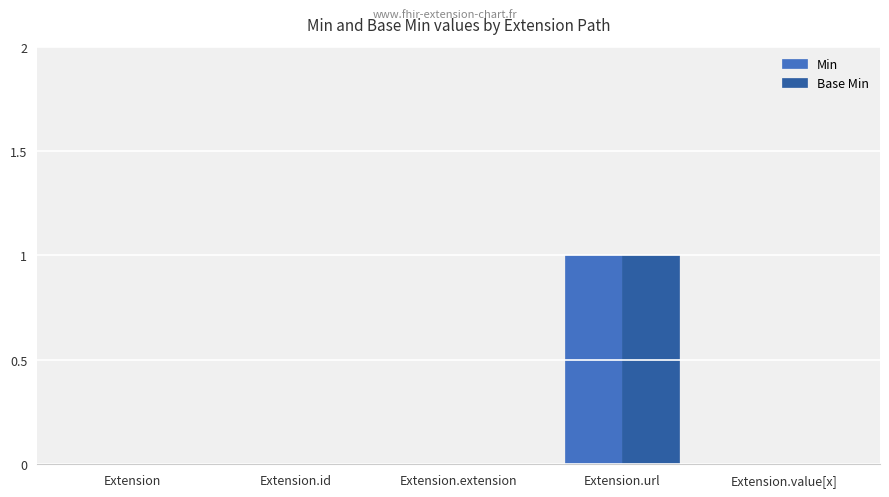

What is the sum of all Base Min values?

1